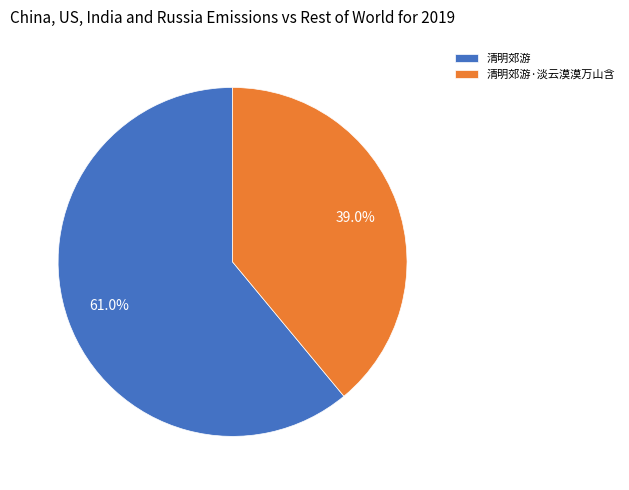

What percentage do 清明郊游·淡云漠漠万山含 and 清明郊游 together represent?

100.0%